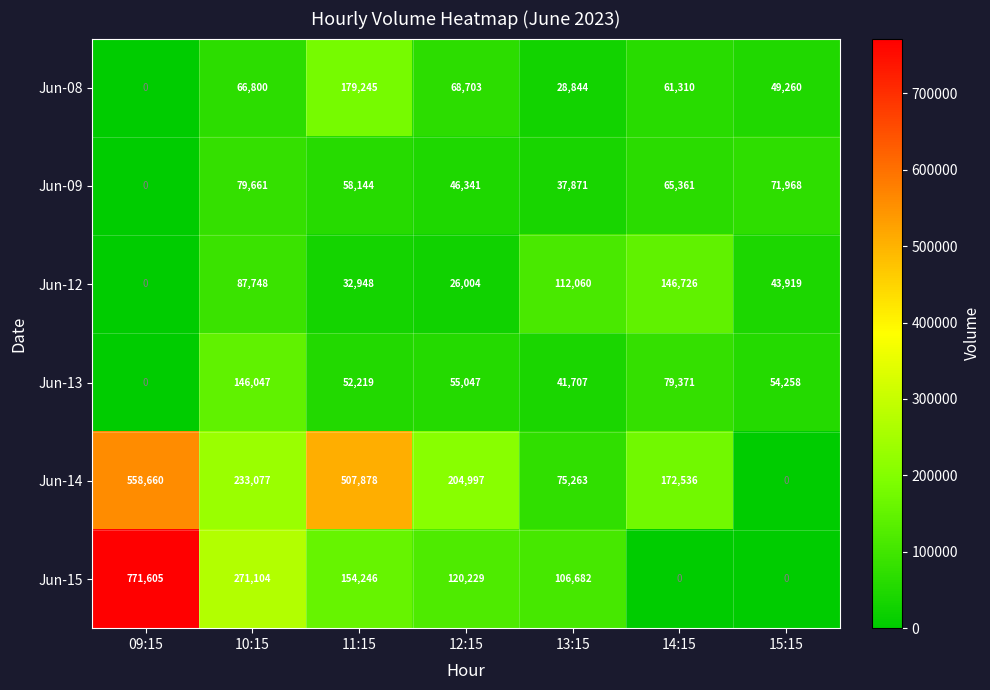

What is the sum of the Jun-13 values at 13:15 and 10:15?

187754